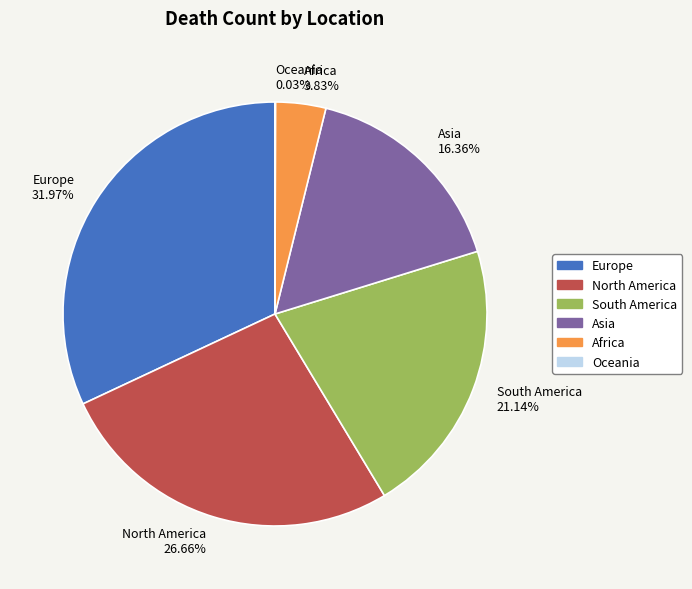

The Asia slice represents 16% of the pie. True or false?

True